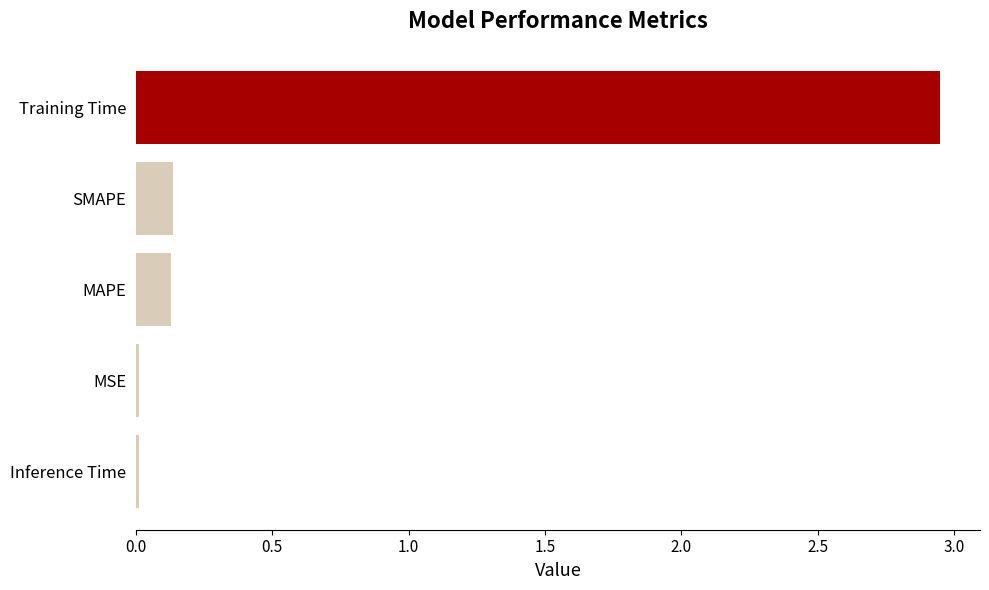

What is the change in value from SMAPE to Training Time?

+2.8